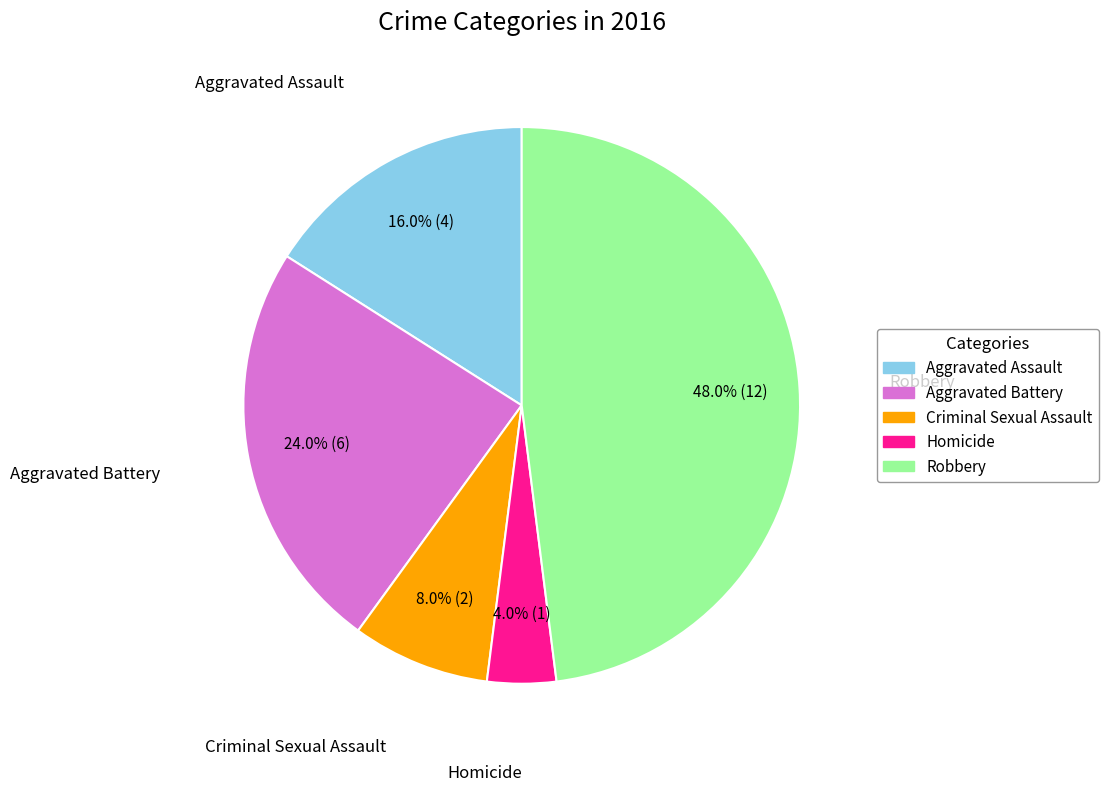

How many segments does this pie chart have?

5